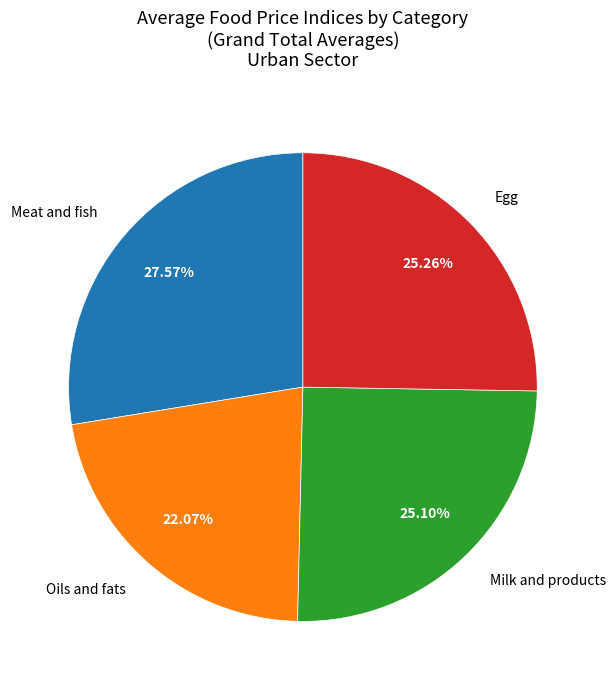

Is there a majority slice in this chart?

No